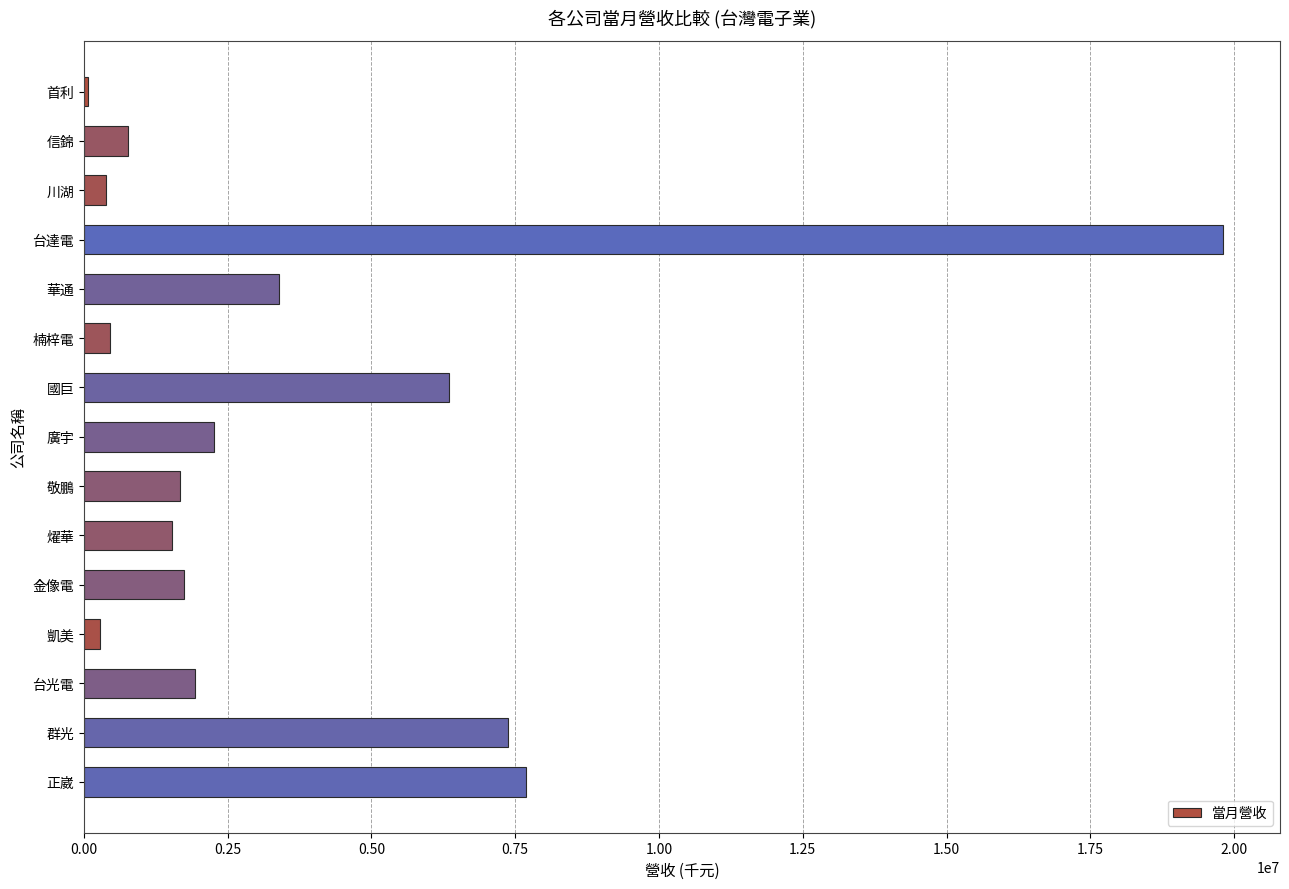

The chart shows a value of 2498078 at 敬鵬. True or false?

False